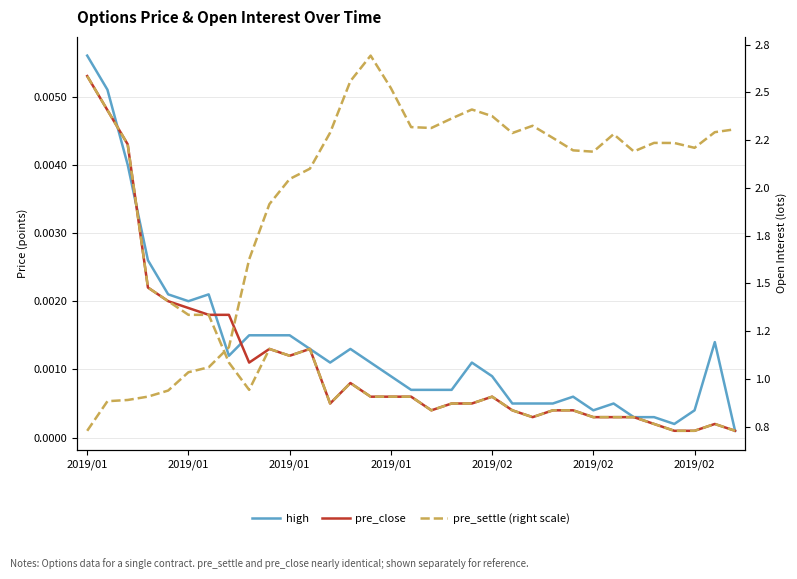

True or false: pre_close and high cross at least once.

True